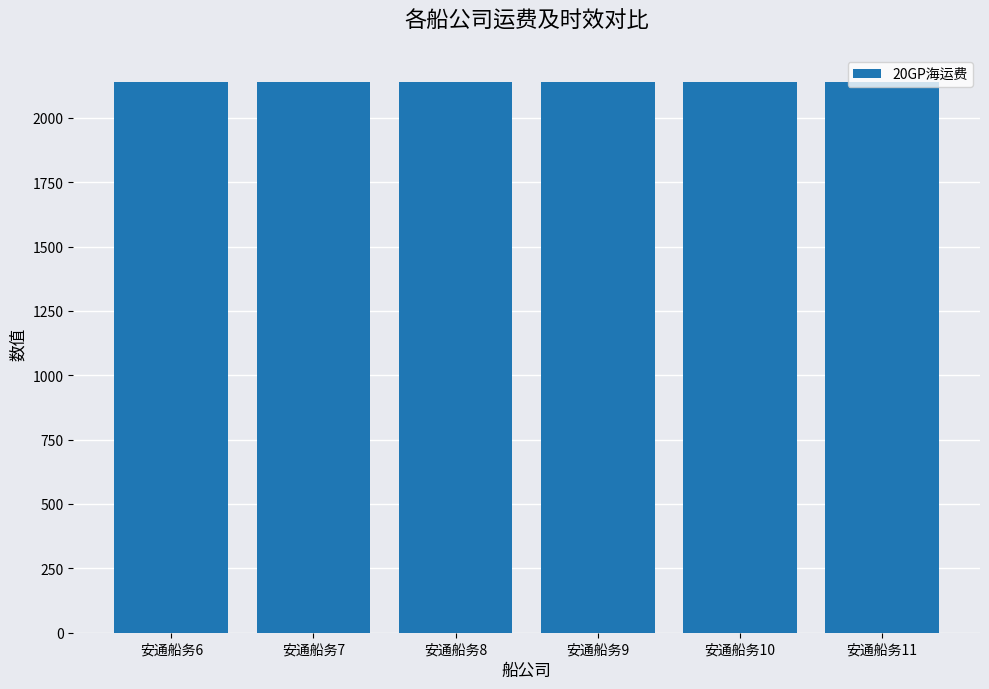

Which label corresponds to the largest value in the chart?

安通船务6